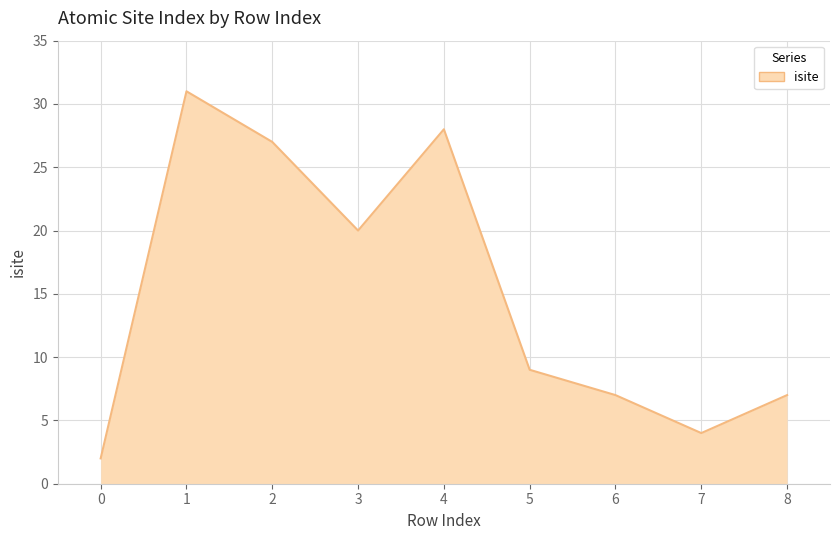

What is the change in value from 4 to 8?

-21